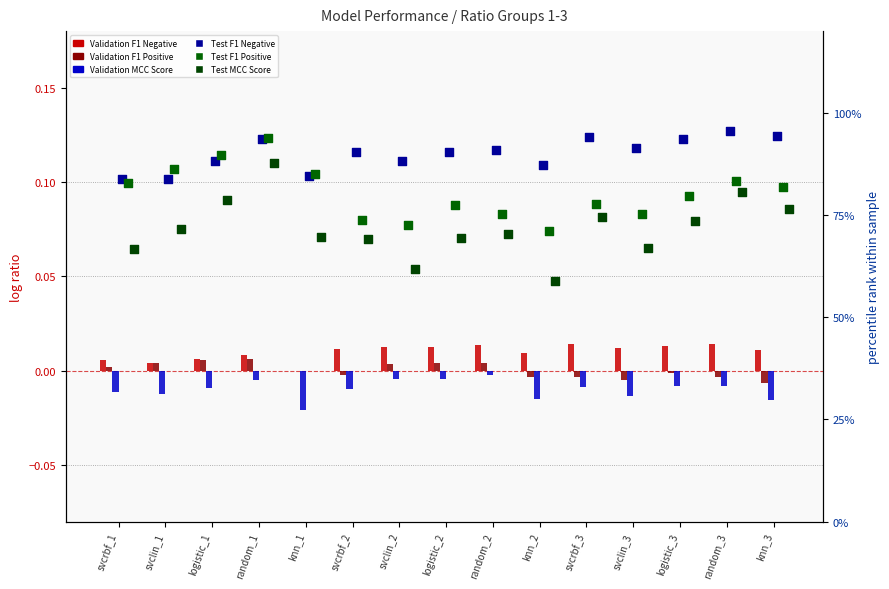

Which series has the largest total across all categories?

Test F1 Negative